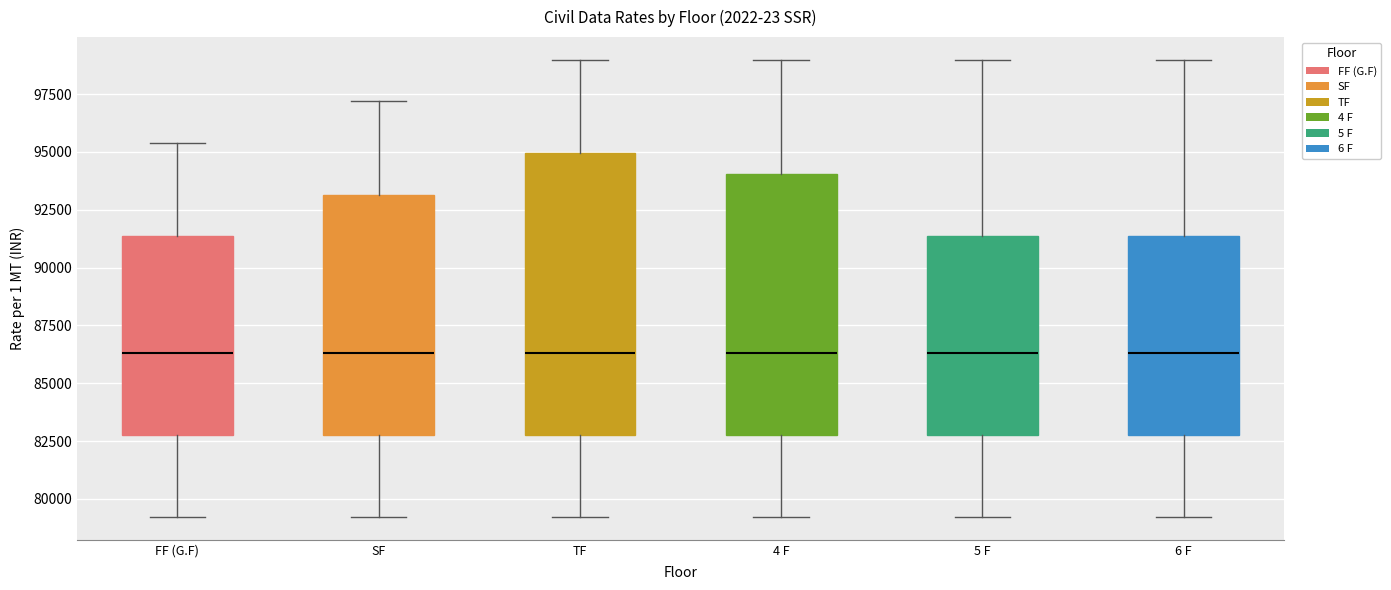

Comparing the boxes themselves (not the whiskers), which one is the tallest?

TF